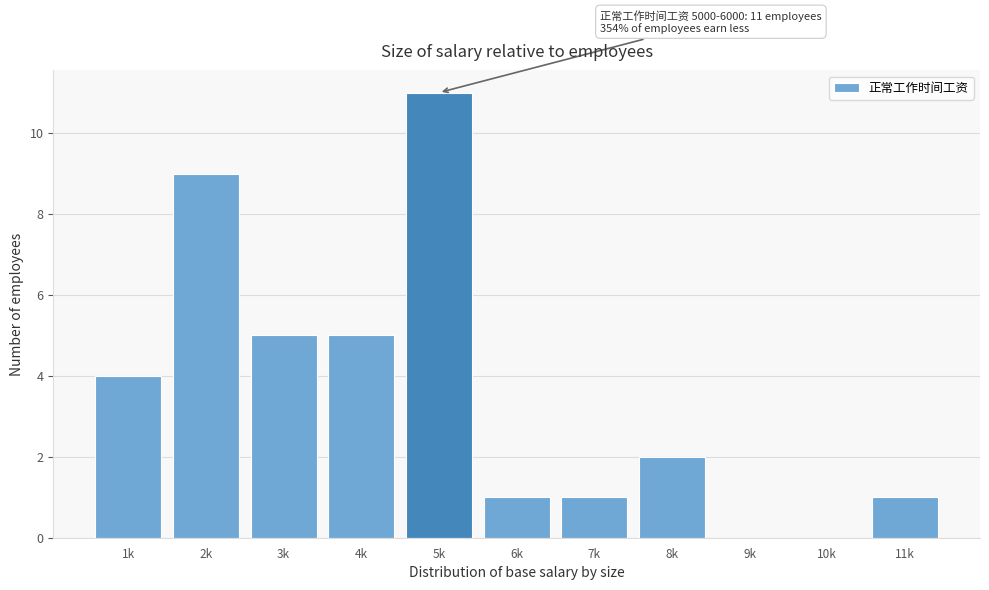

Reading right to left, transcribe all the data shown in this chart.

11k=1	10k=0	9k=0	8k=2	7k=1	6k=1	5k=11	4k=5	3k=5	2k=9	1k=4